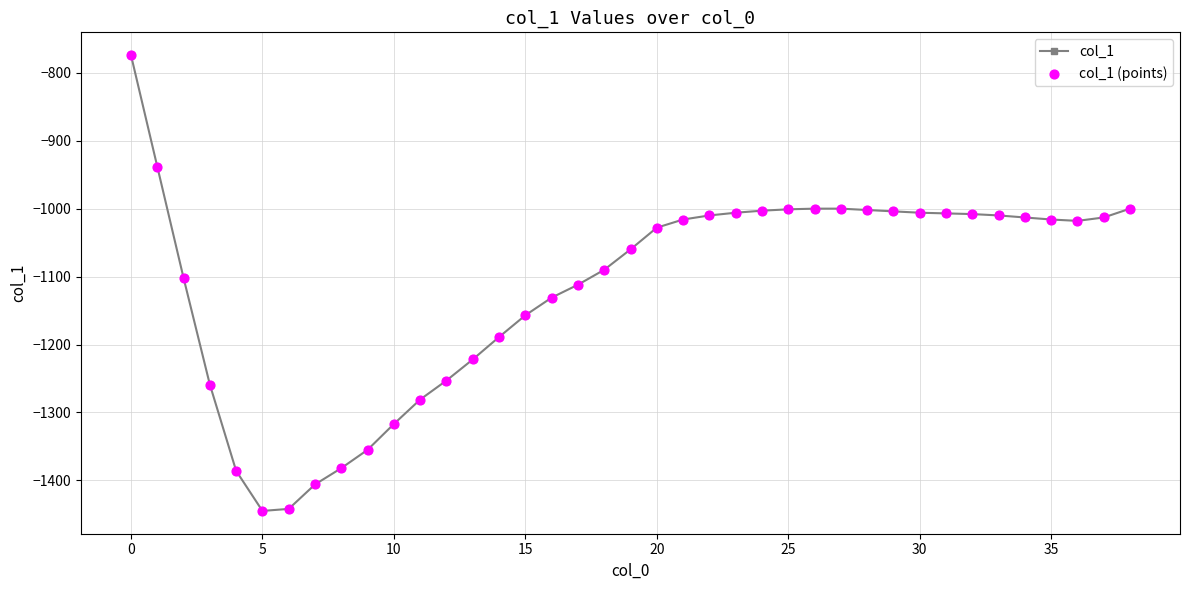

What is the value of the 32nd point from the left?

-1007